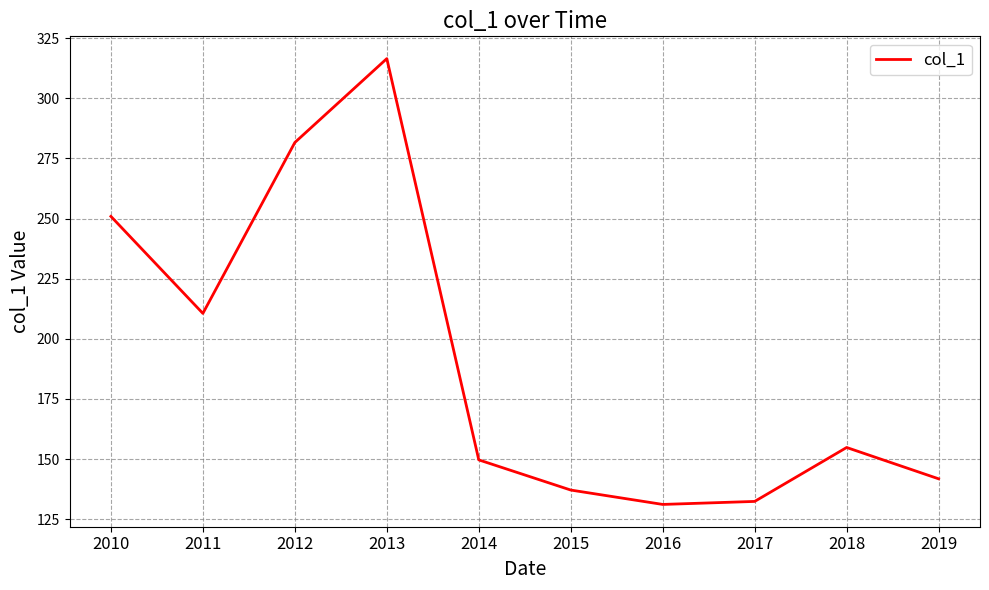

What value does the data have at 2010?

250.9